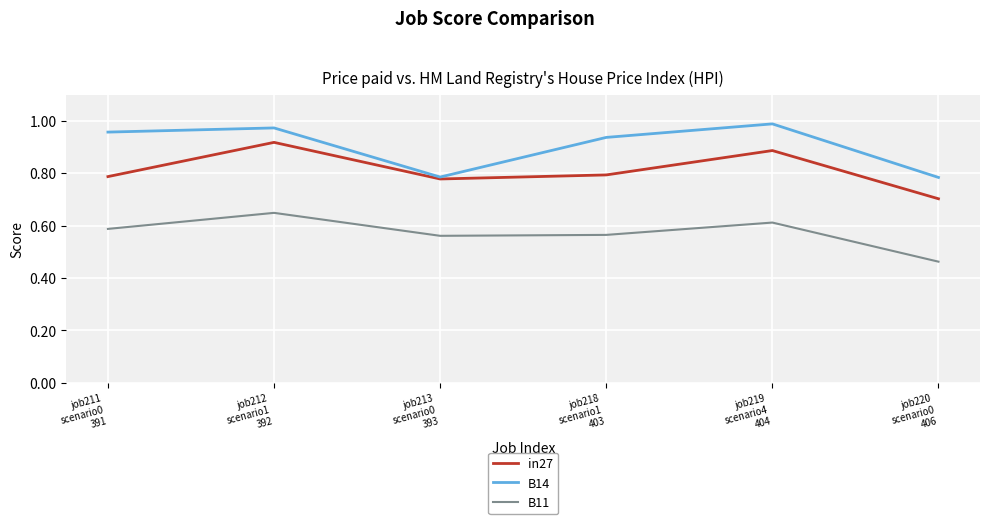

At which label does B14 reach its peak?

job219
scenario4
404